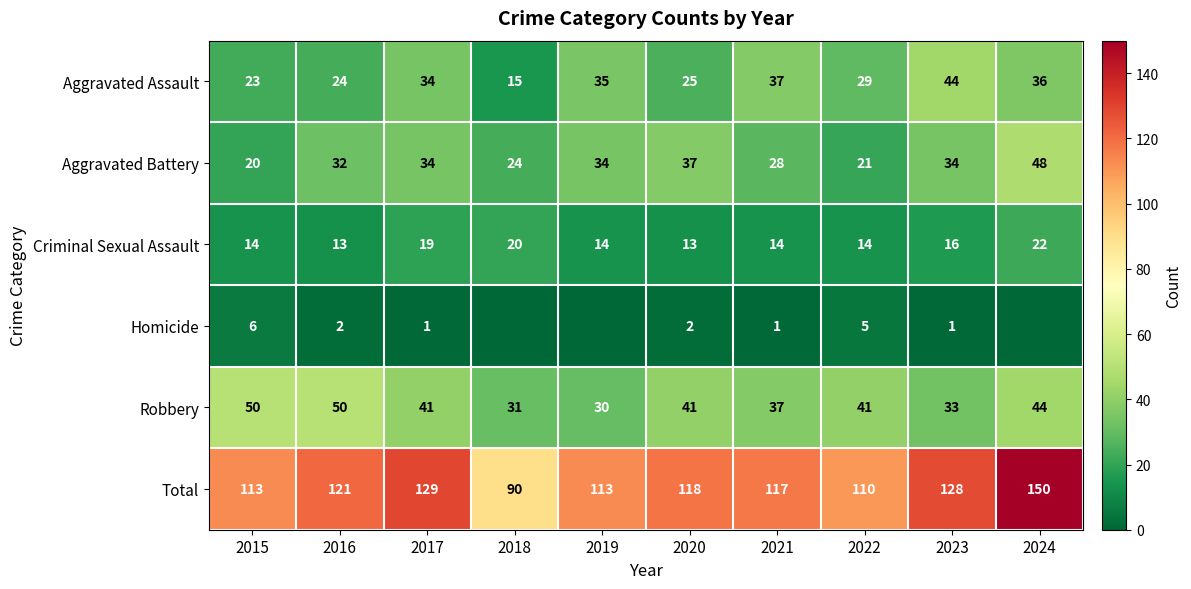

At how many categories does at least one series exceed 149?

1